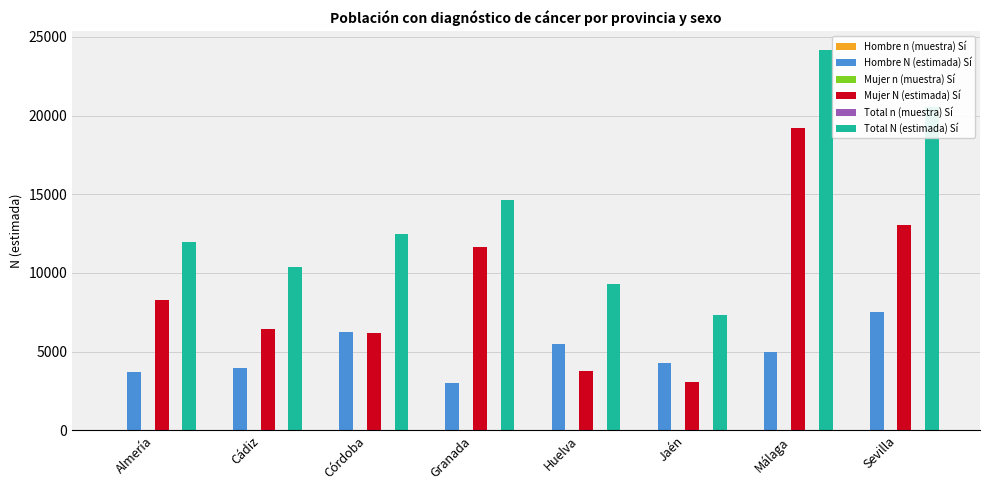

Where is Total N (estimada) Sí nearest to the value 15747?

Granada